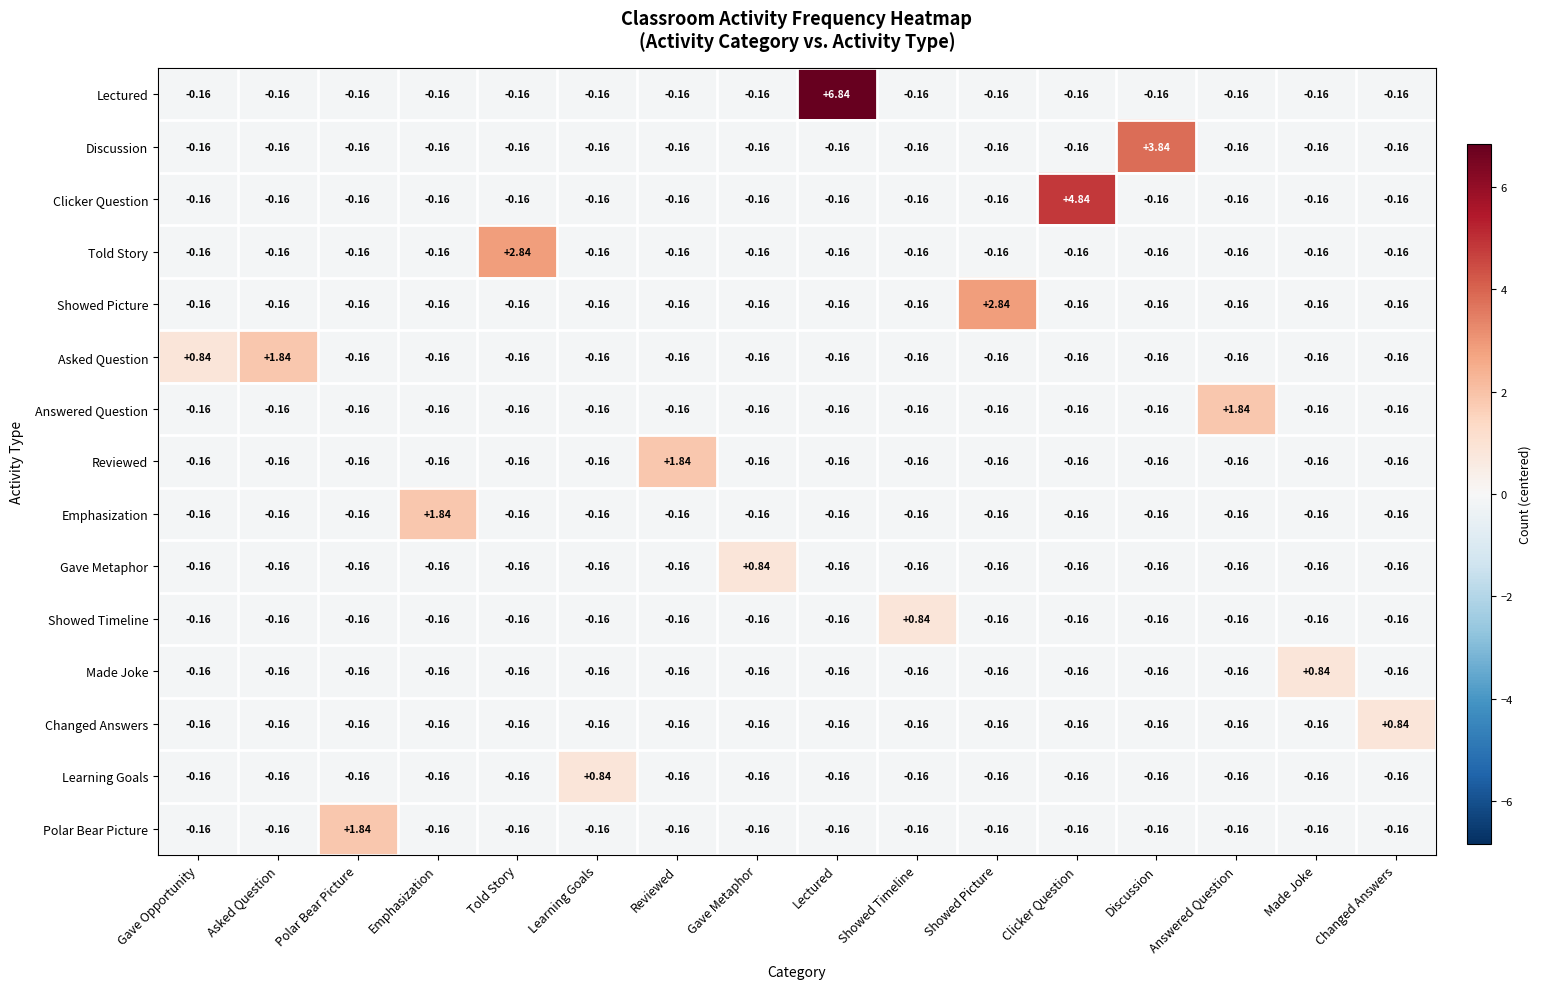

Which category has the highest value across all series?

Lectured